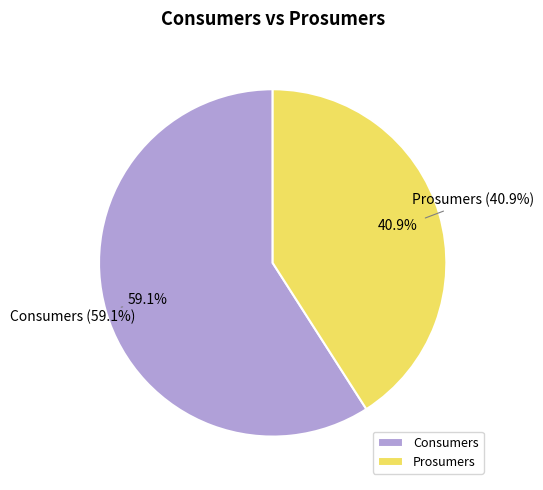

The Consumers slice represents 46% of the pie. True or false?

False